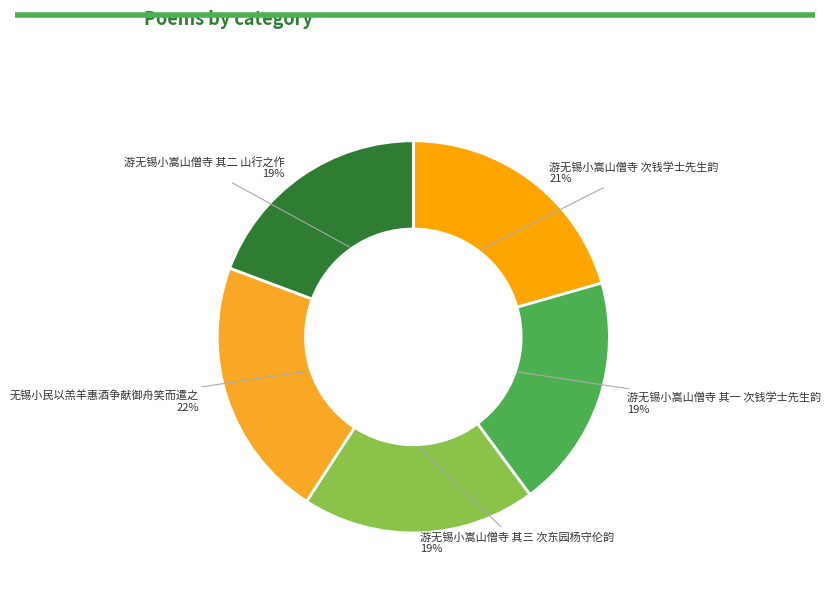

To the nearest percent, what is the average slice percentage?

20%